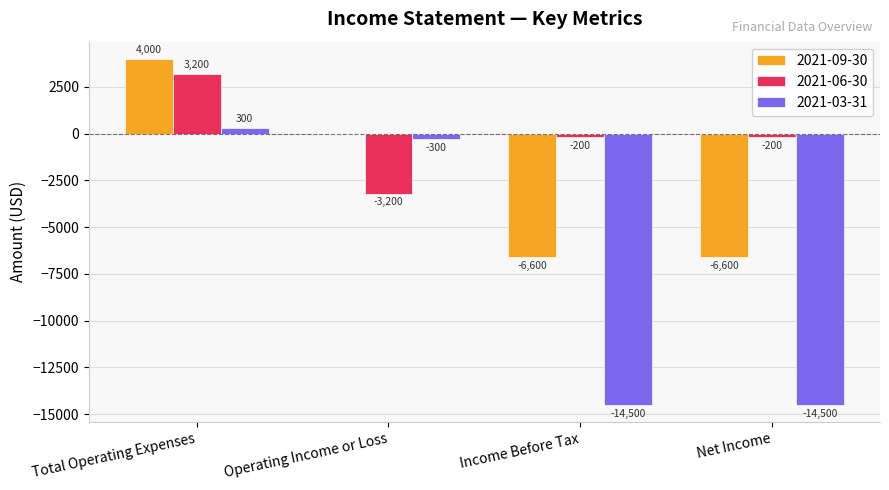

What is the sum of all 2021-03-31 values?

-29000